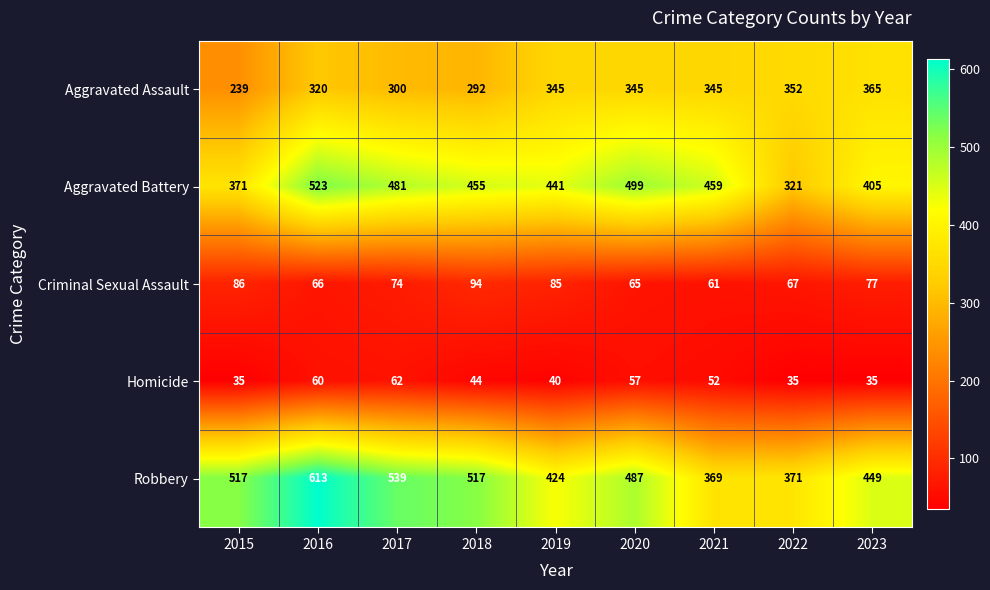

Is it true that Robbery equals 487 at 2020?

True